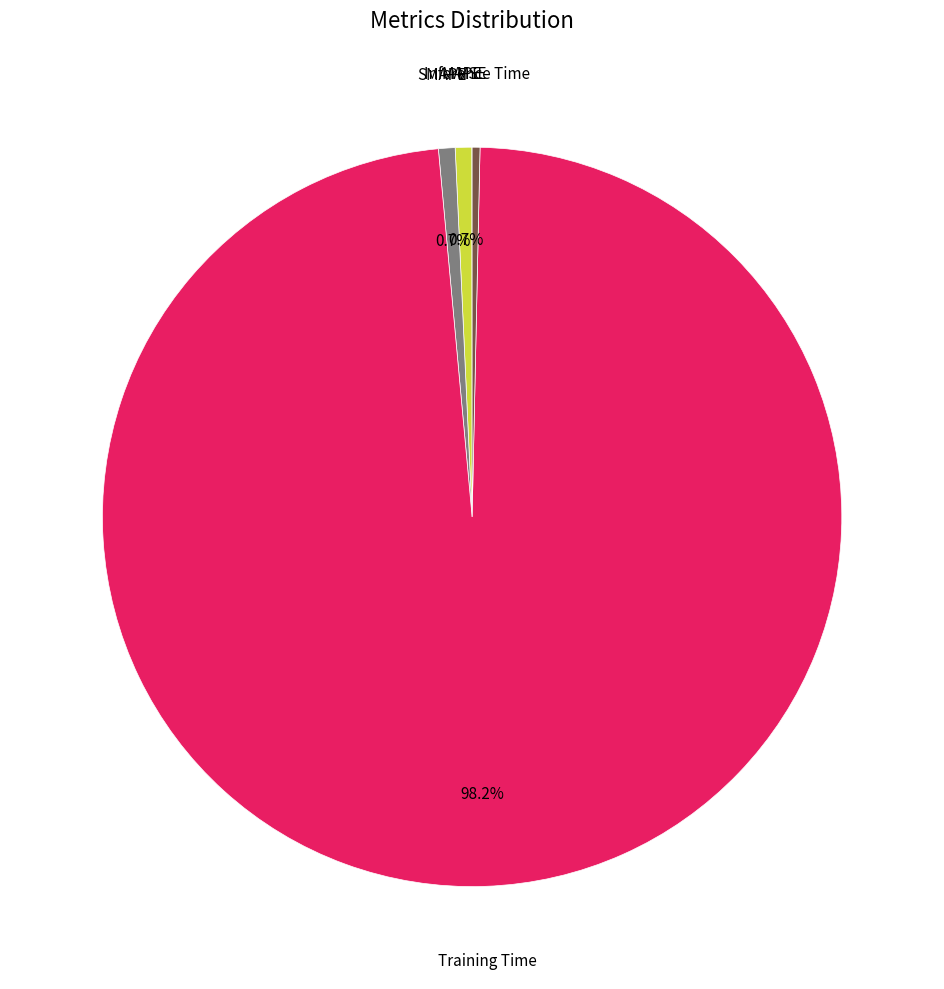

Is there any slice that represents more than half of the pie?

Yes